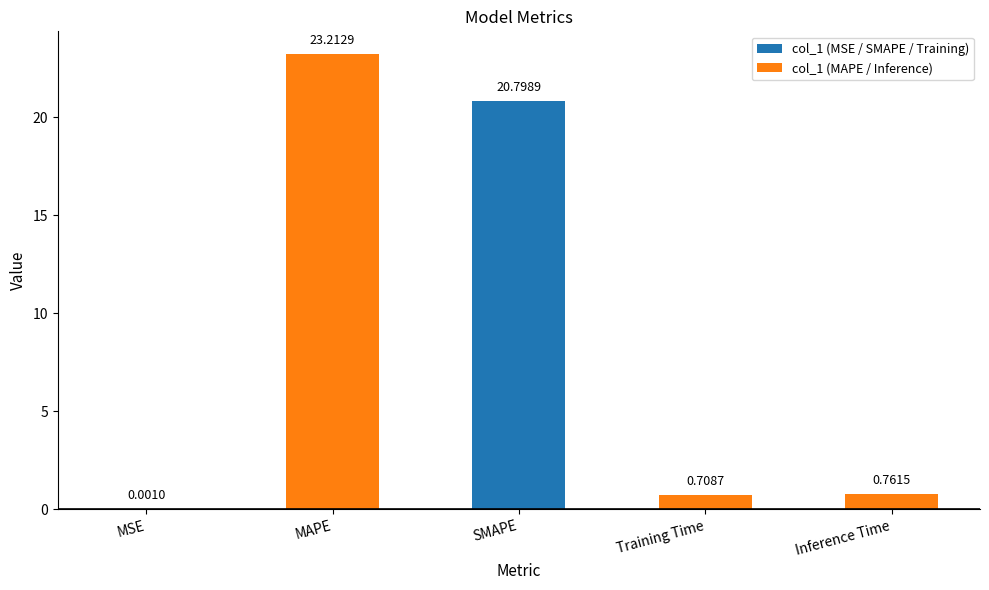

Which category has the highest value across all series?

MAPE